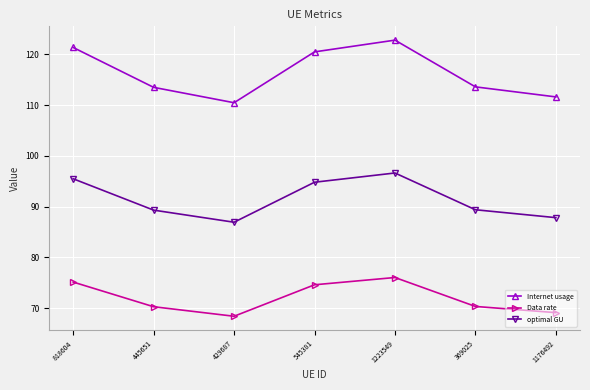

Rank the series at 429687 from highest to lowest value.

Internet usage, optimal GU, Data rate